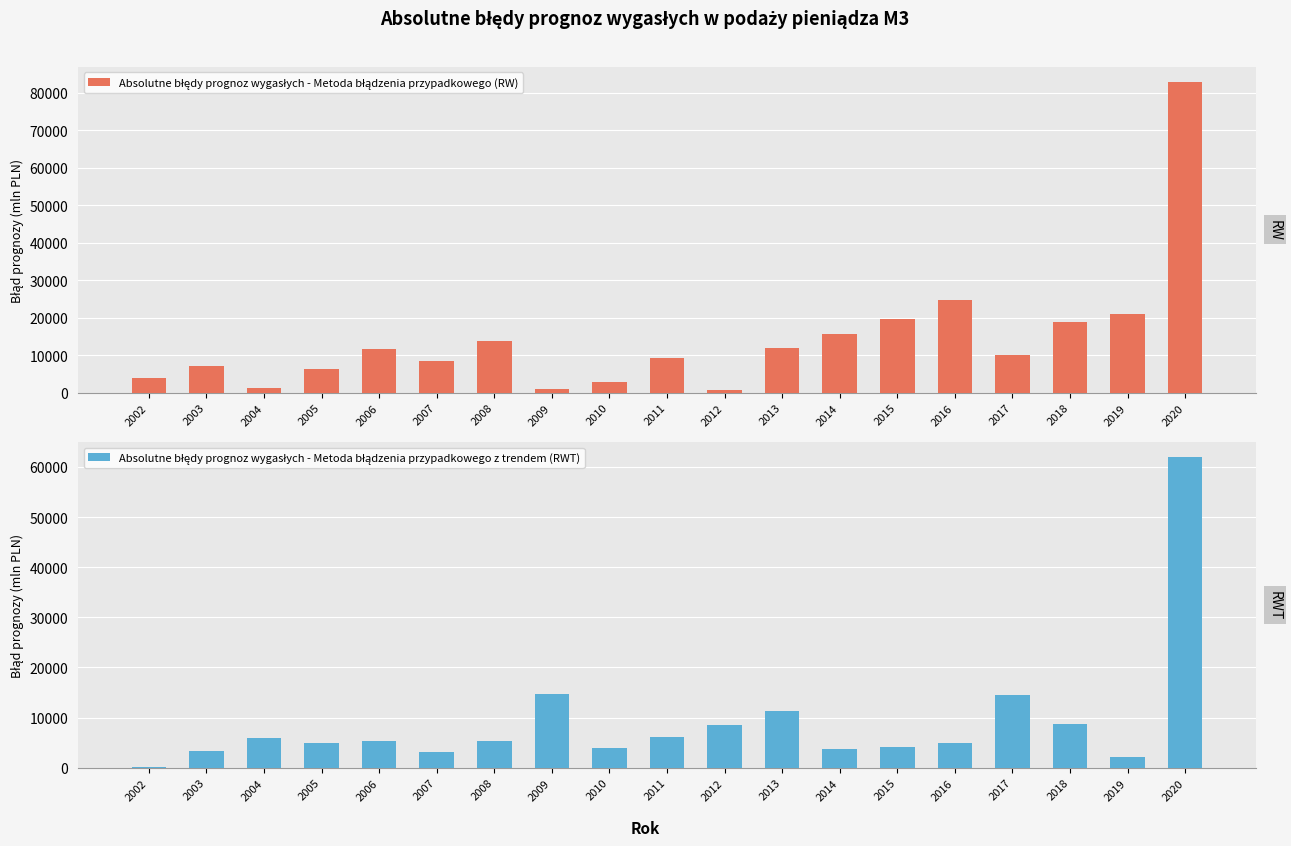

What is the spread (max minus min) of values at 2006?

6379.1